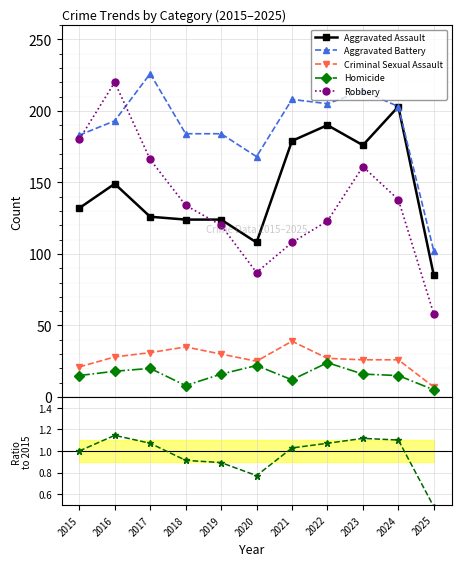

The value of Aggravated Battery at 2025 is 61.7. True or false?

False